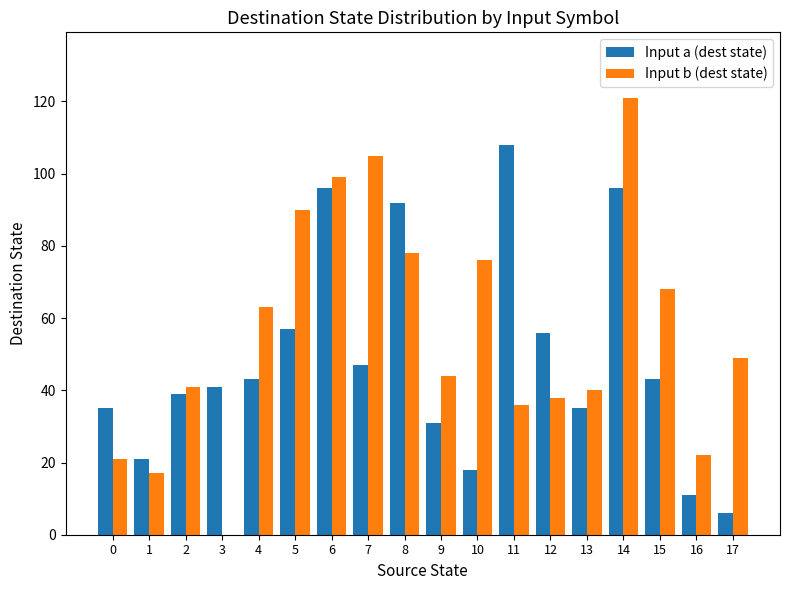

Is it true that Input b (dest state) equals 44 at 9?

True